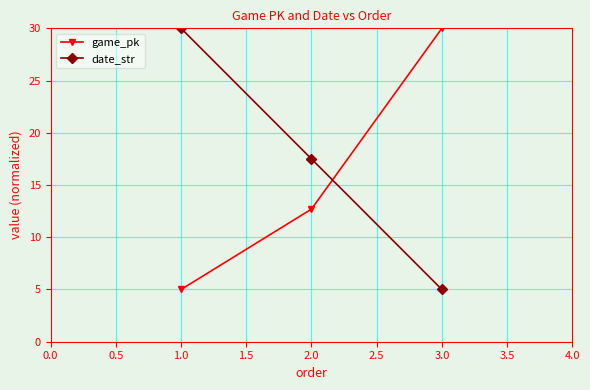

Reading right to left, what are all the values shown in this chart?

game_pk: 3.0=30.0	2.0=12.7	1.0=5.0
date_str: 3.0=5.0	2.0=17.5	1.0=30.0